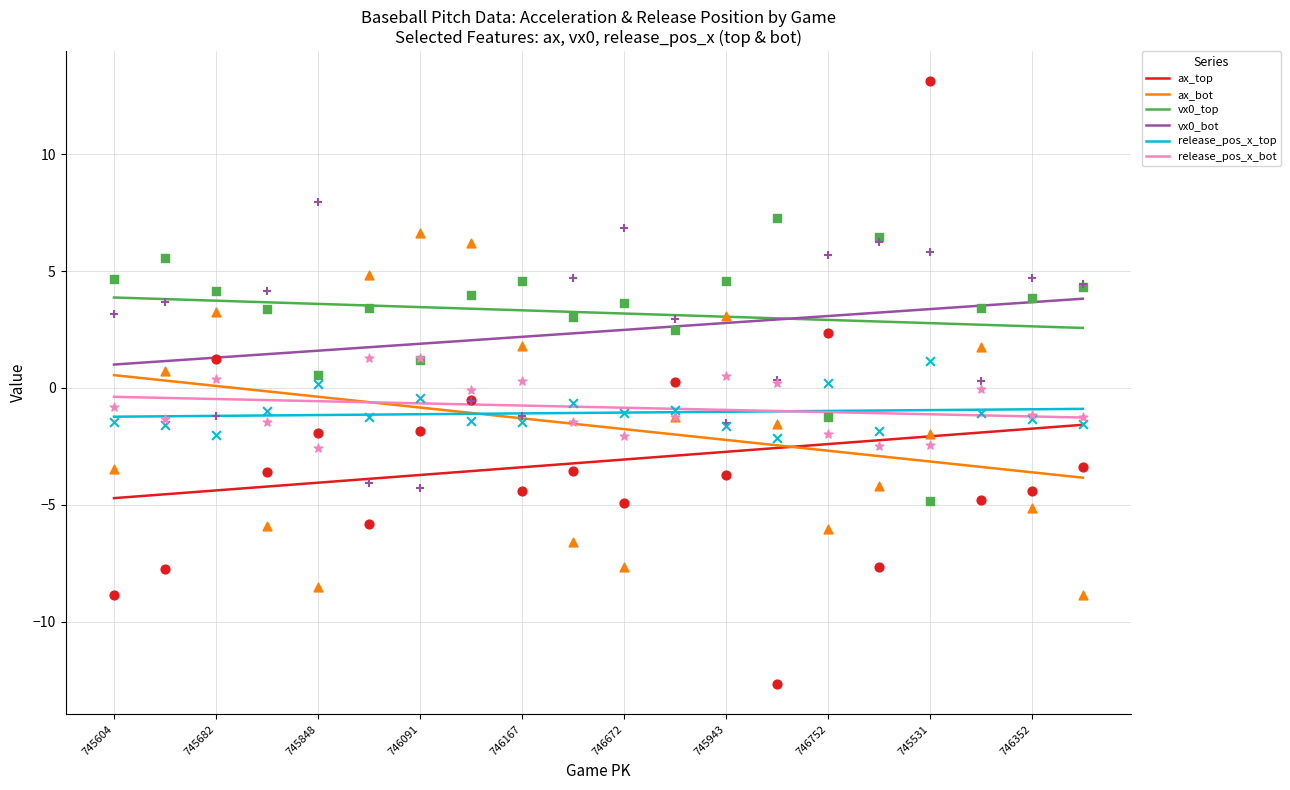

Is the value of ax_top at 745604 greater than the value of release_pos_x_top at 746352?

No